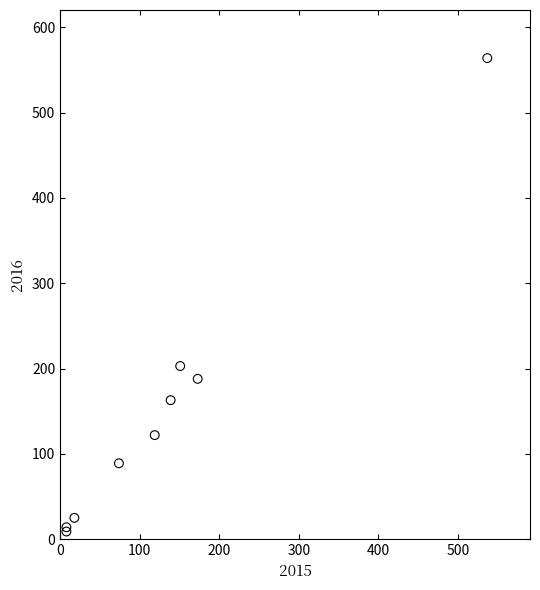

What Y value in the scatter plot is closest to 286?

203